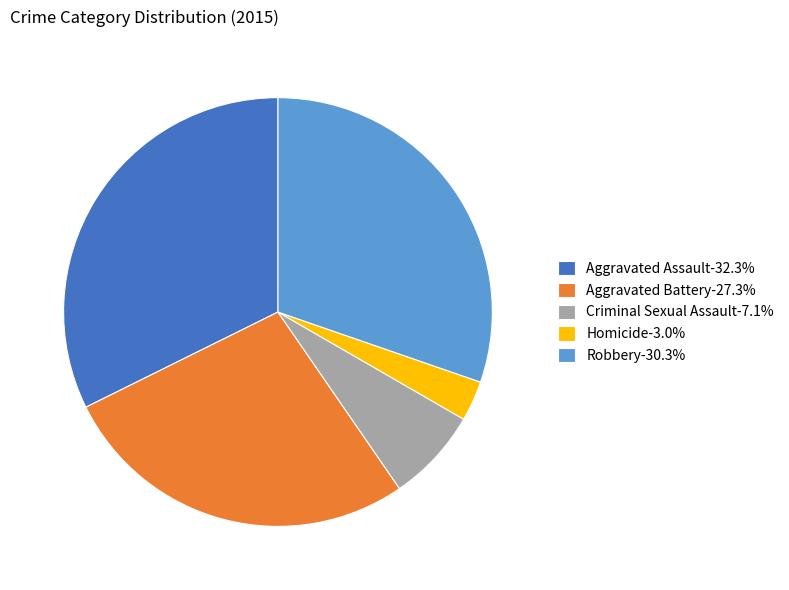

Do Criminal Sexual Assault-7.1% and Homicide-3.0% together represent more than half of the pie?

No